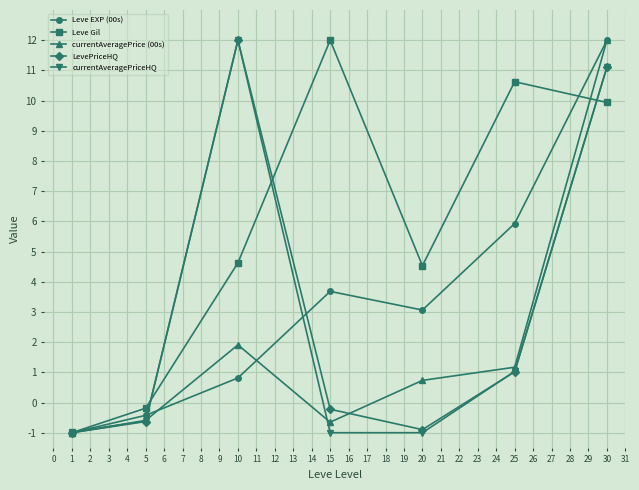

The currentAveragePriceHQ series shows -0.6 at 5. True or false?

True